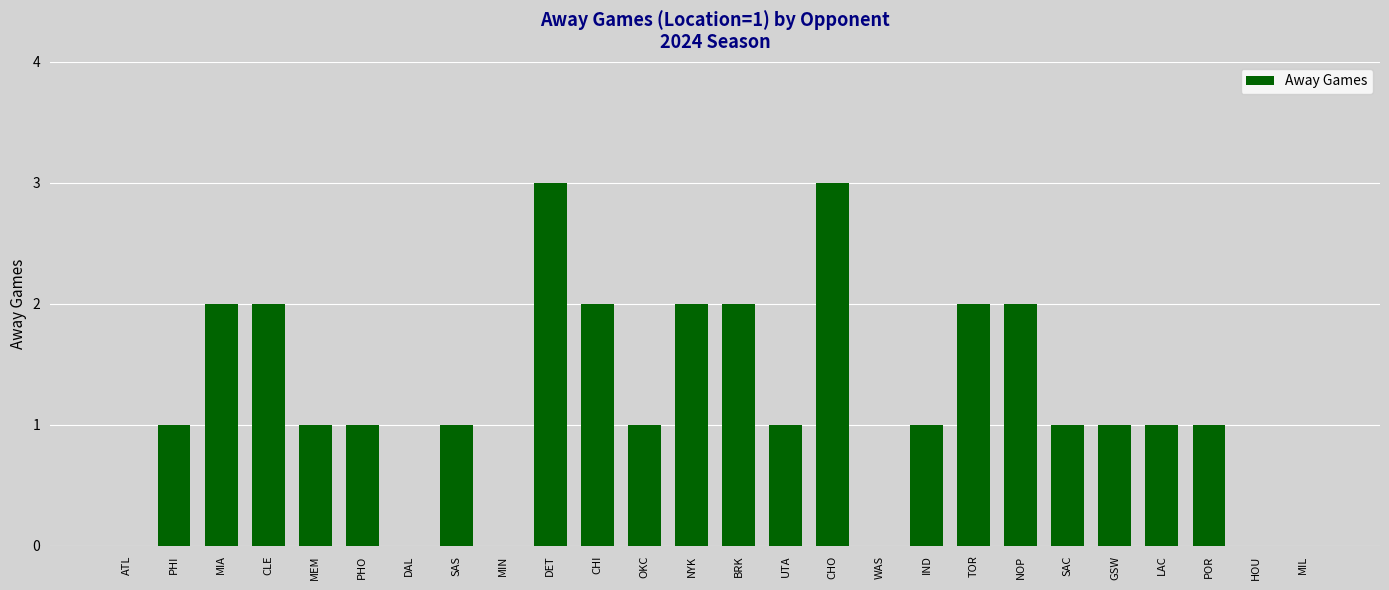

Reading left to right, what are all the values shown in this chart?

0	1	2	2	1	1	0	1	0	3	2	1	2	2	1	3	0	1	2	2	1	1	1	1	0	0